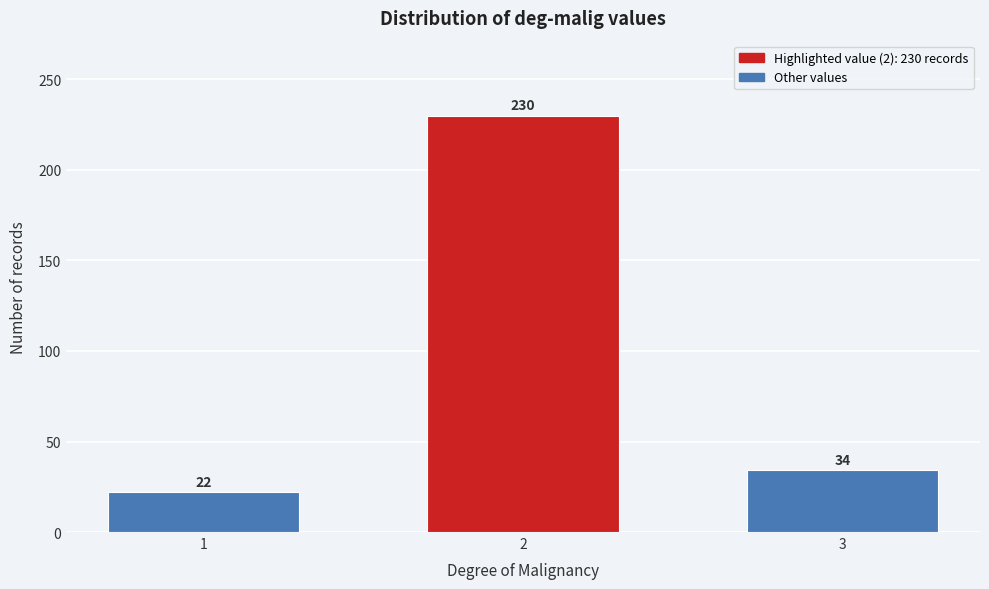

Reading right to left, list all the values displayed in this chart.

3=34	2=230	1=22